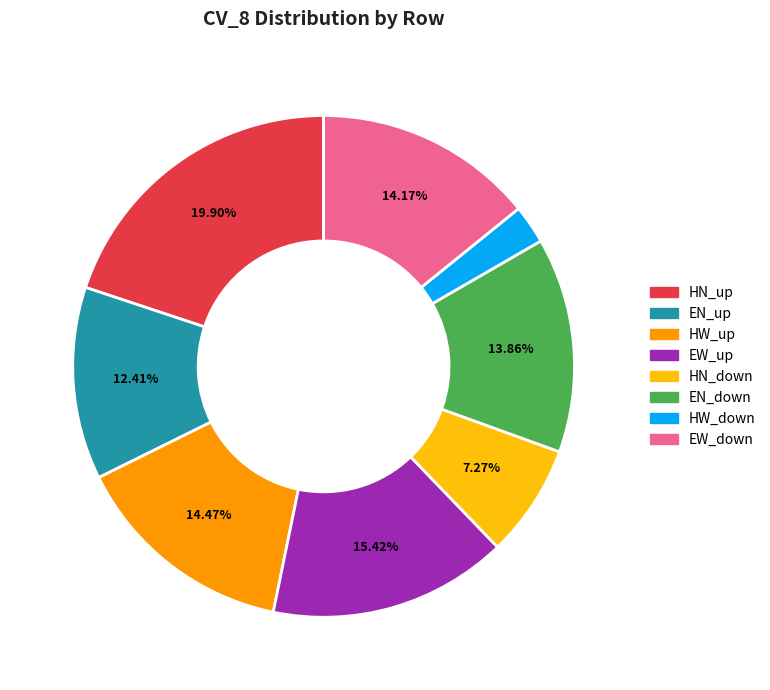

Which has a higher value, EW_up or EW_down?

EW_up